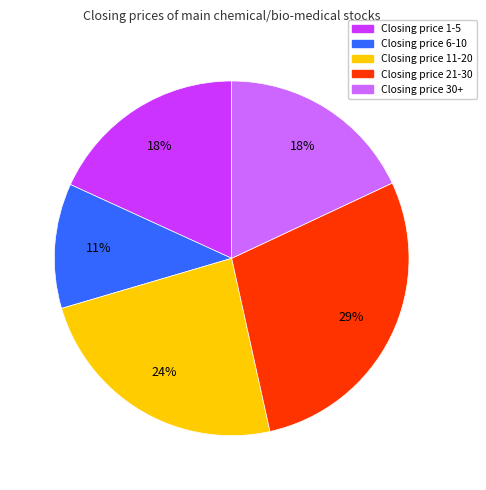

To the nearest percent, what is the average slice percentage?

20%